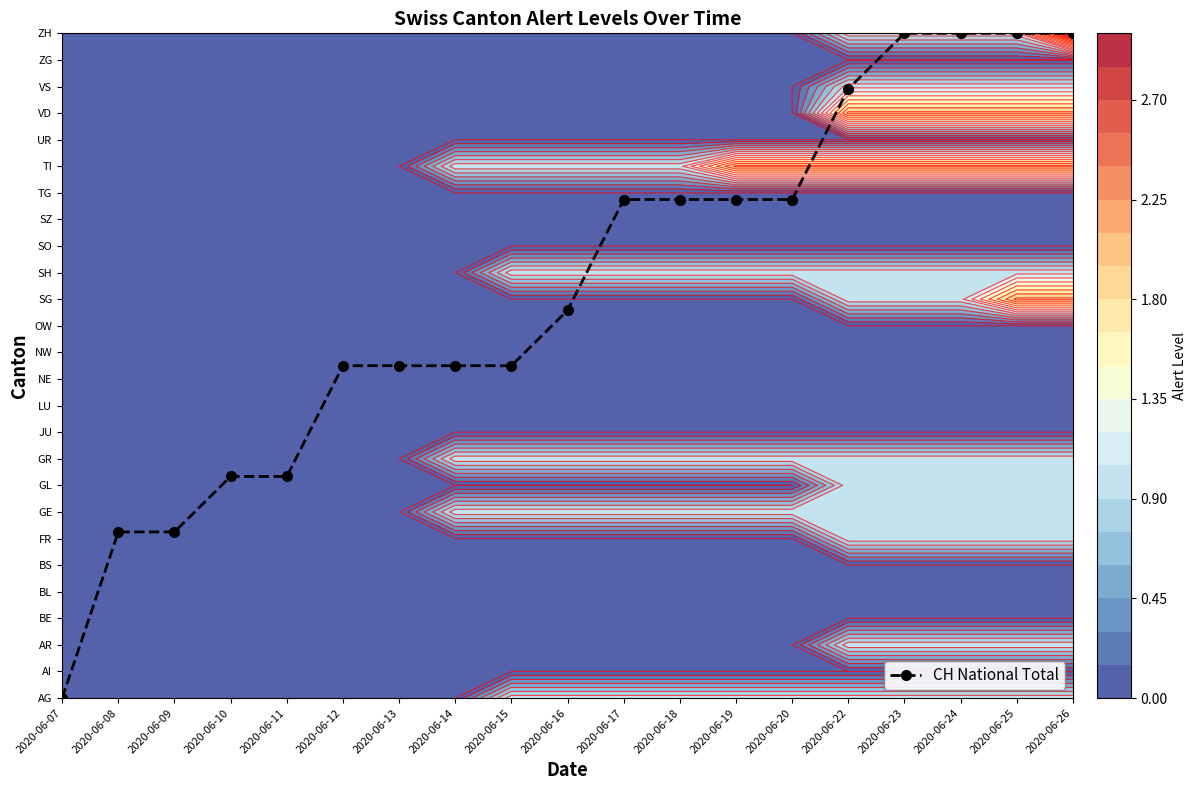

What is the sum of all values?

291.7